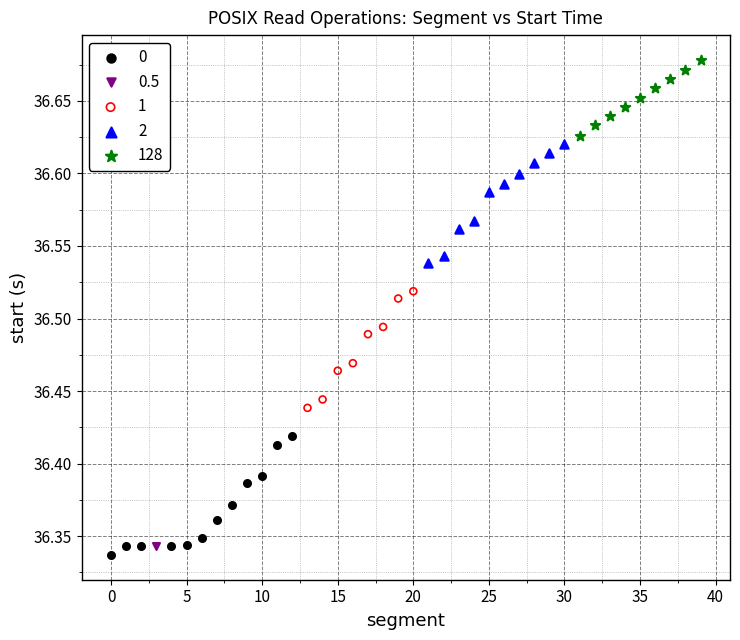

What are all the series names shown in the legend?

0, 0.5, 1, 2, 128